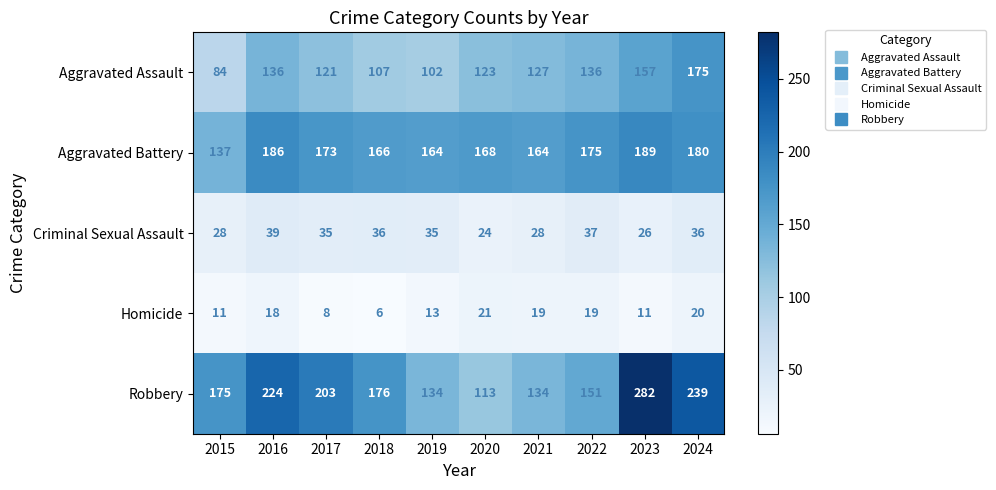

The Aggravated Battery series shows 287 at 2019. True or false?

False